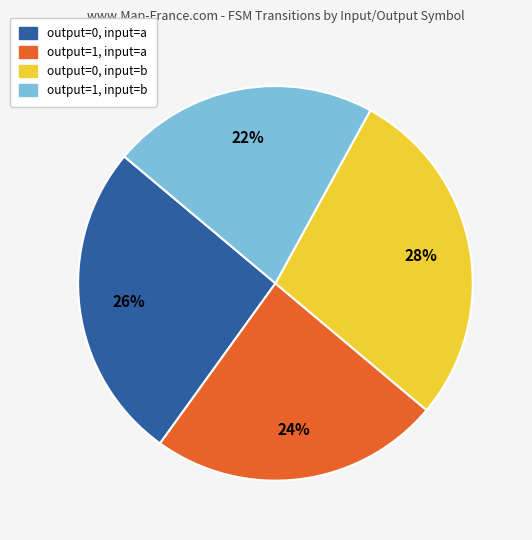

To the nearest percent, what is the average slice percentage?

25%